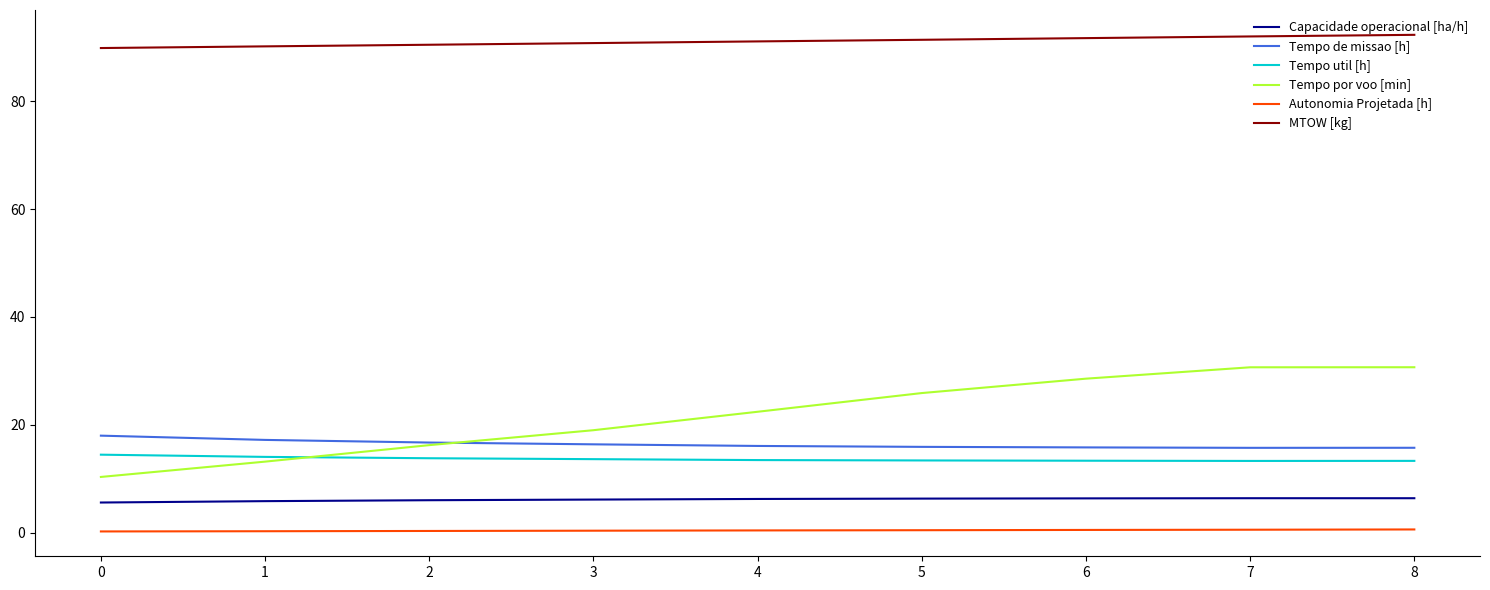

What is the highest value of the Autonomia Projetada [h] series?

0.6